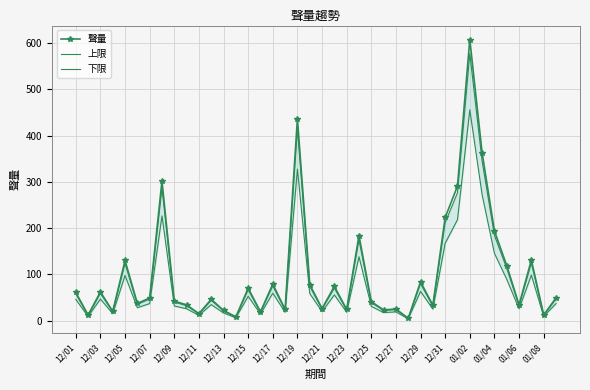

True or false: 聲量 has more than 1 points higher than both neighbors.

True